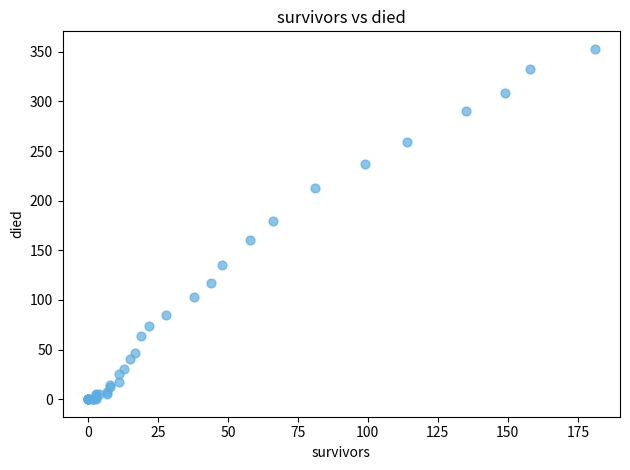

What Y value in the scatter plot is closest to 176?

180